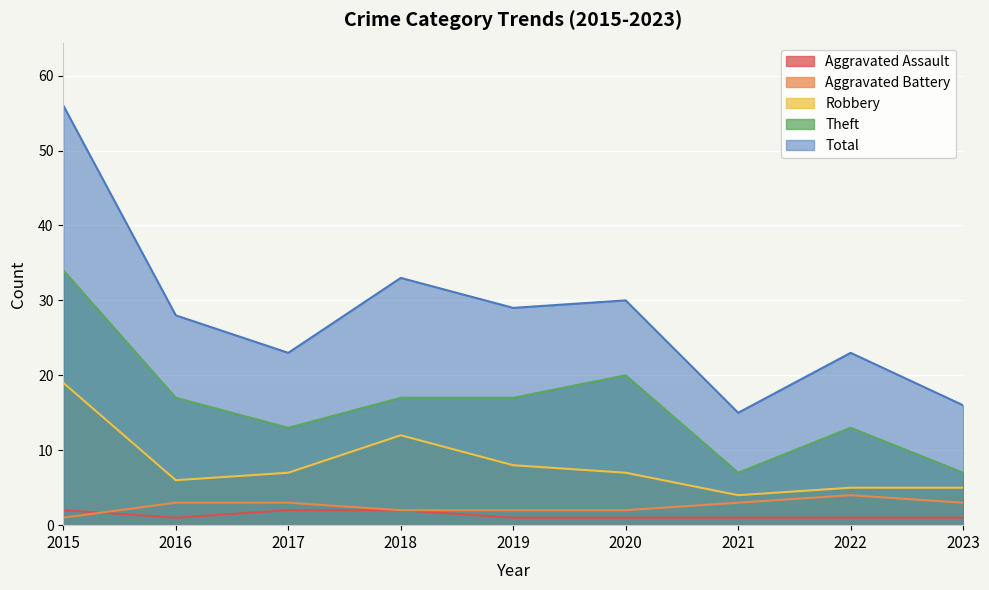

Which has a higher value, 2017 or 2019?

2017